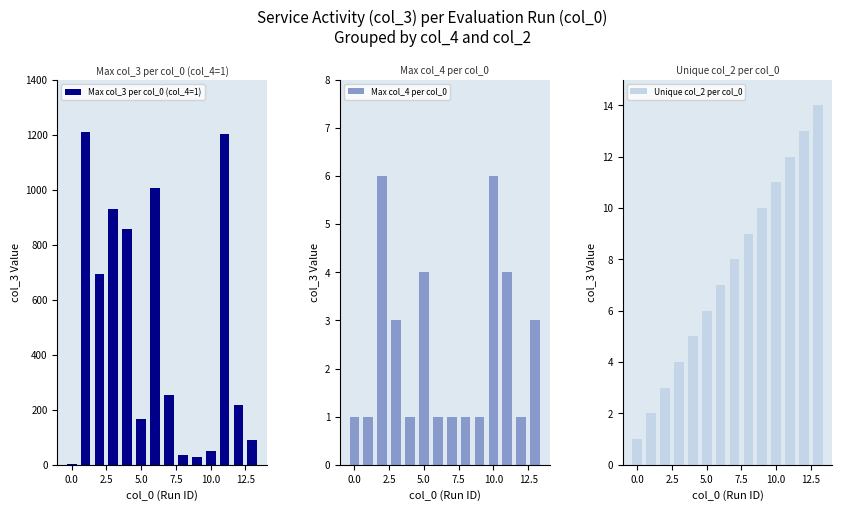

What is the difference between the second highest and minimum values in the Max col_4 per col_0 series?

5